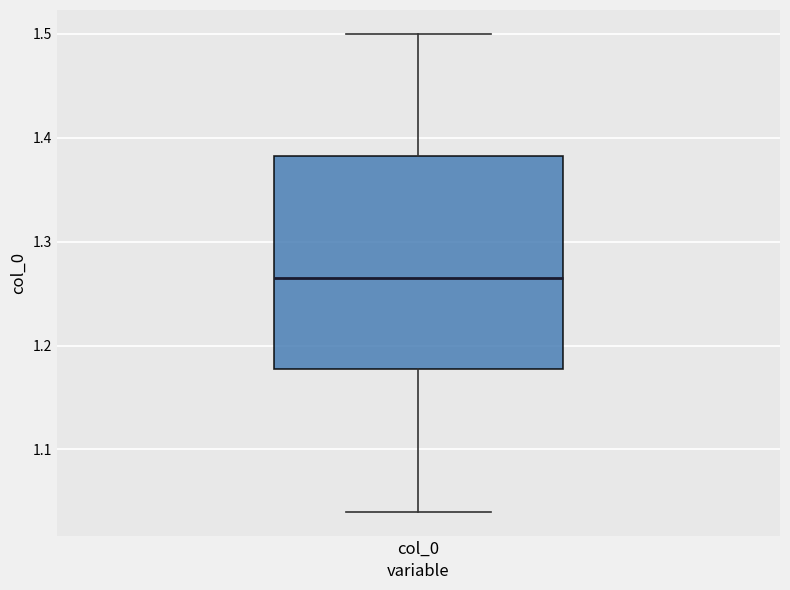

Transcribe this box plot: give where the median line is, the range the box spans, and where the two whiskers end, as read against the y-axis. The values are not printed on the chart, so give them approximately, as read against the axis.

median 1.27, box 1.18 to 1.38, whiskers 1.04 to 1.50